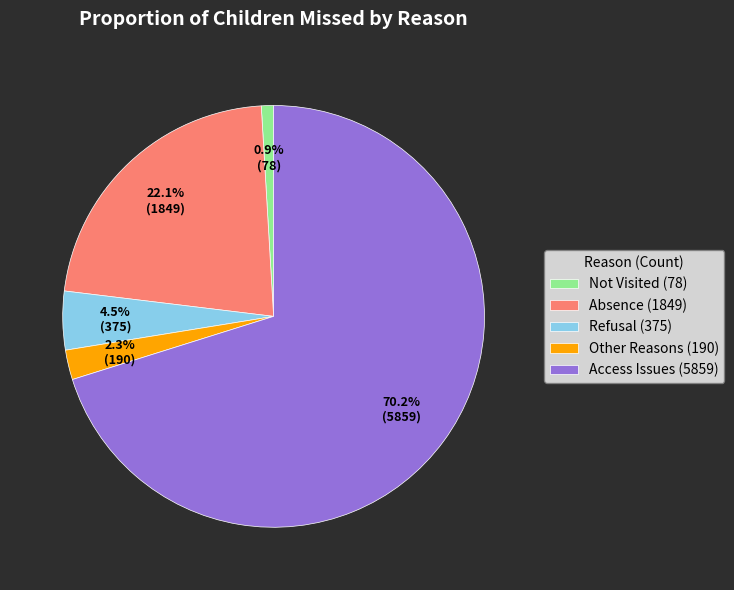

To the nearest percent, what is the difference between the largest and smallest slice percentages?

69%